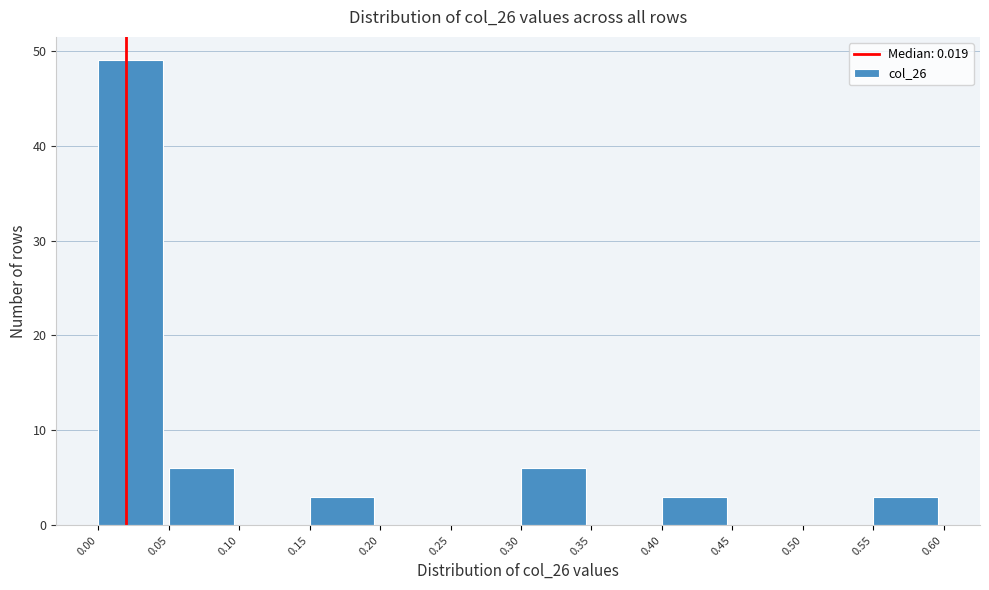

Reading left to right, transcribe this chart: for each bar, give the range it covers on the x-axis and its height. The values are not printed on the chart, so give them approximately, as read against the axis.

0.00 to 0.05: 49
0.05 to 0.10: 6
0.10 to 0.15: 0
0.15 to 0.20: 3
0.20 to 0.25: 0
0.25 to 0.30: 0
0.30 to 0.35: 6
0.35 to 0.40: 0
0.40 to 0.45: 3
0.45 to 0.50: 0
0.50 to 0.55: 0
0.55 to 0.60: 3